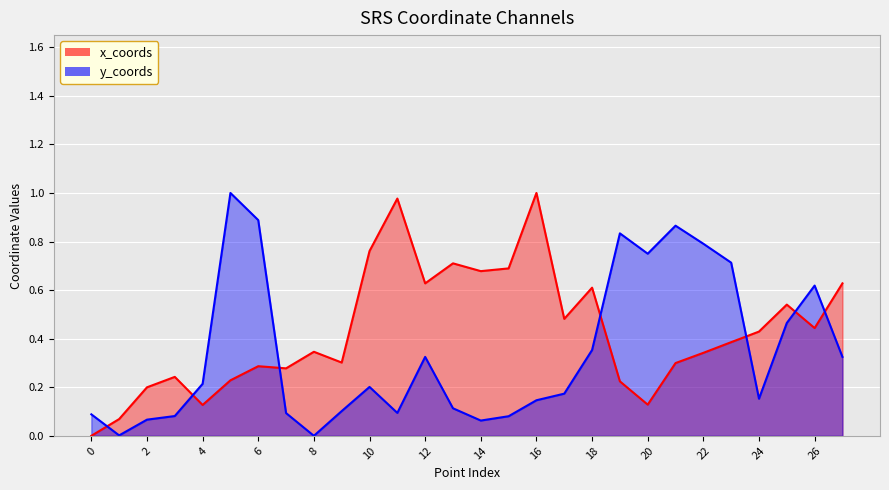

True or false: x_coords has more than 1 interior local peaks.

True